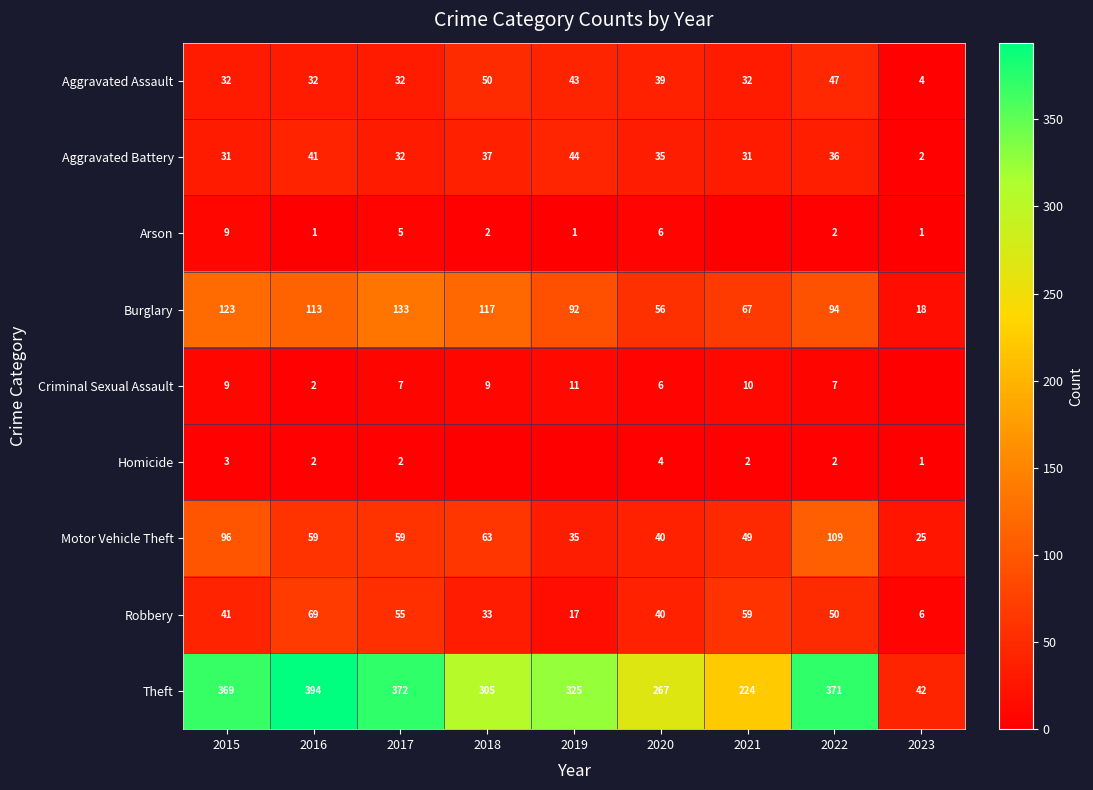

What is the difference between the second highest and second lowest values in the Aggravated Assault series?

15